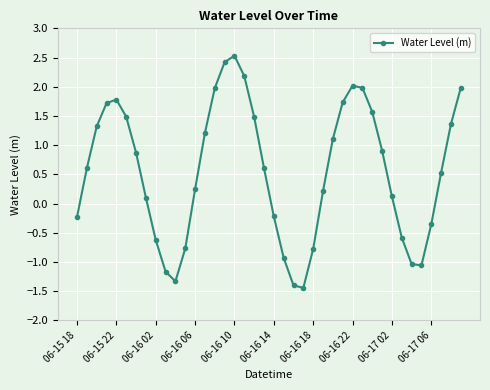

What is the sum of all values?

22.2